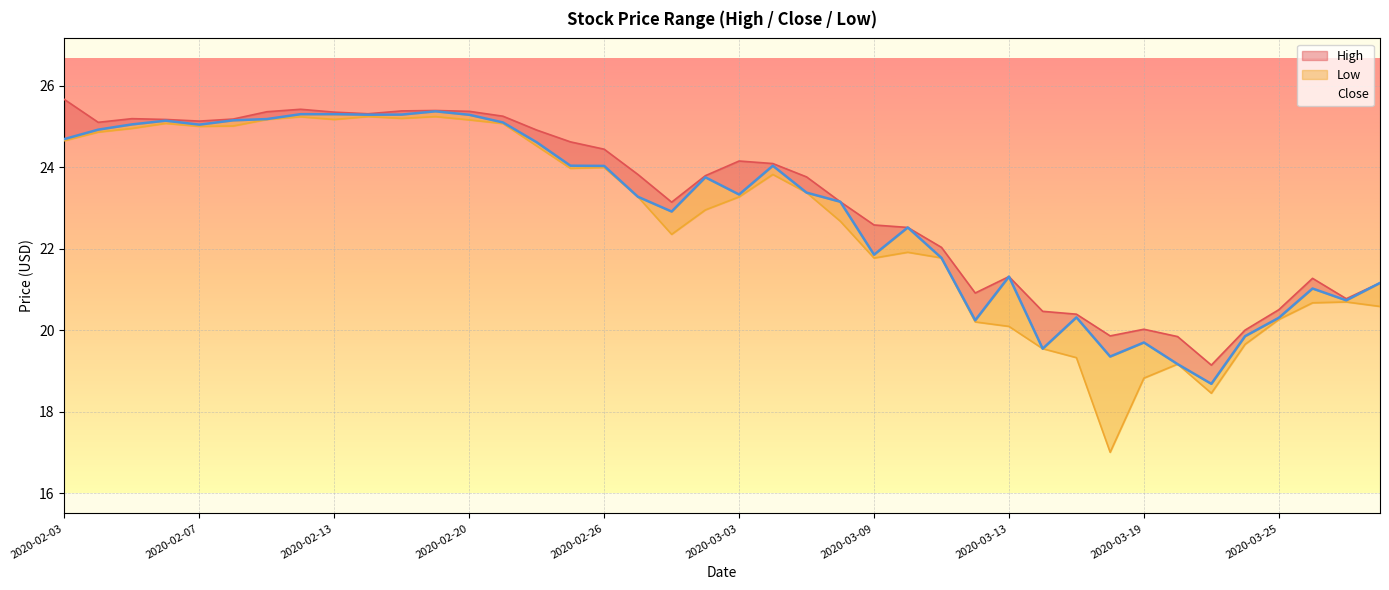

At how many categories does at least one series exceed 24?

19